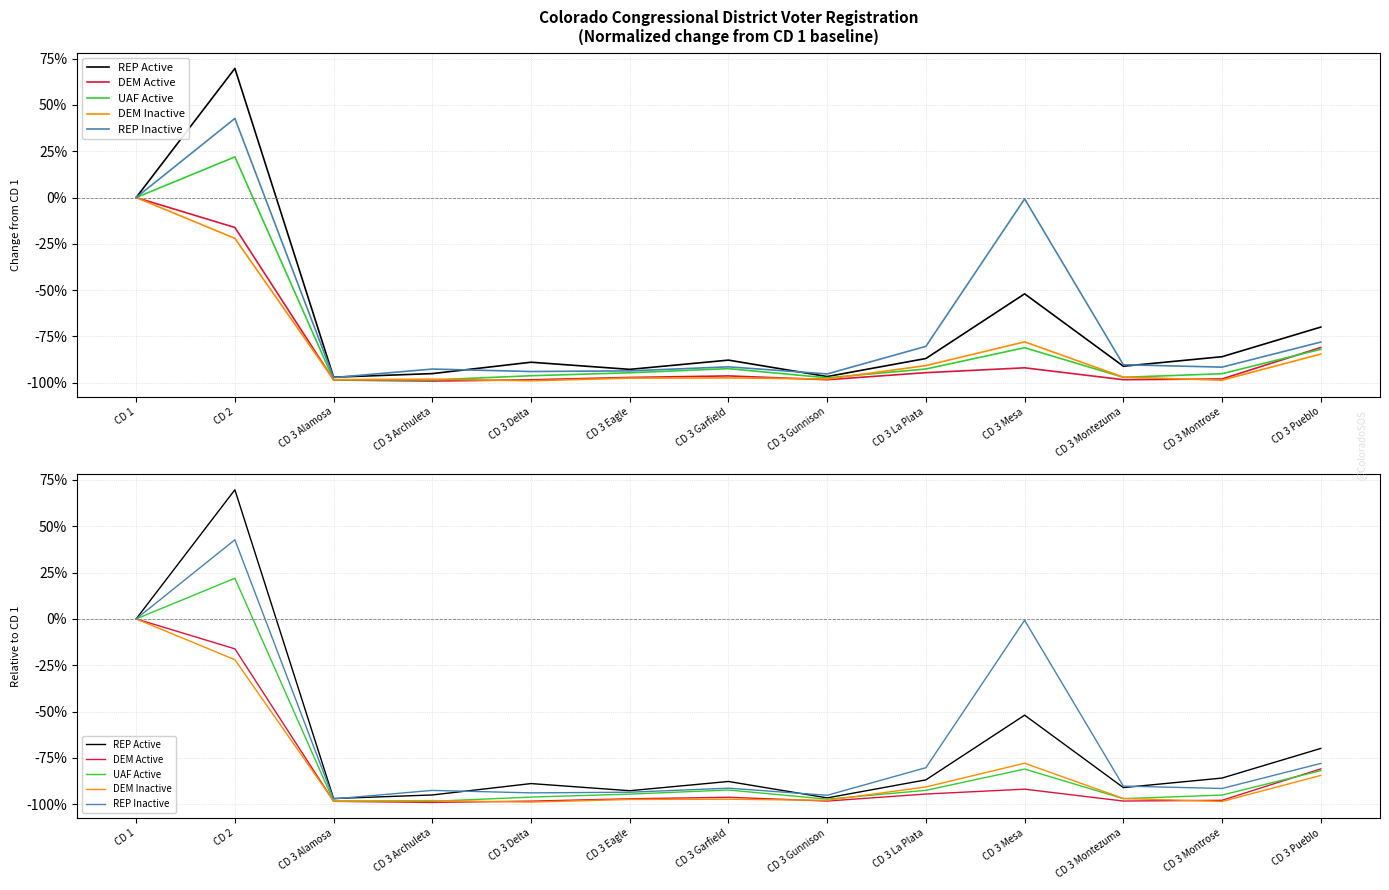

What is the label of the 4th point from the right?

CD 3 Mesa